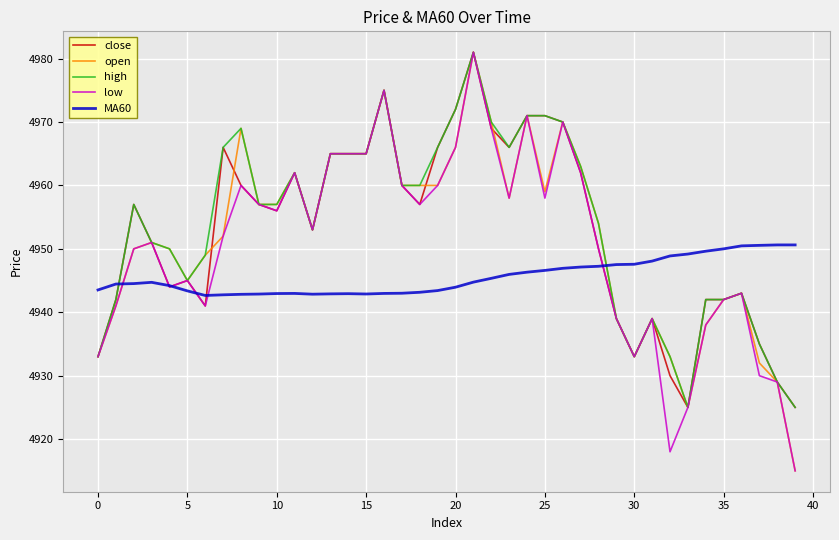

Is this an area chart (filled region under the line)?

No